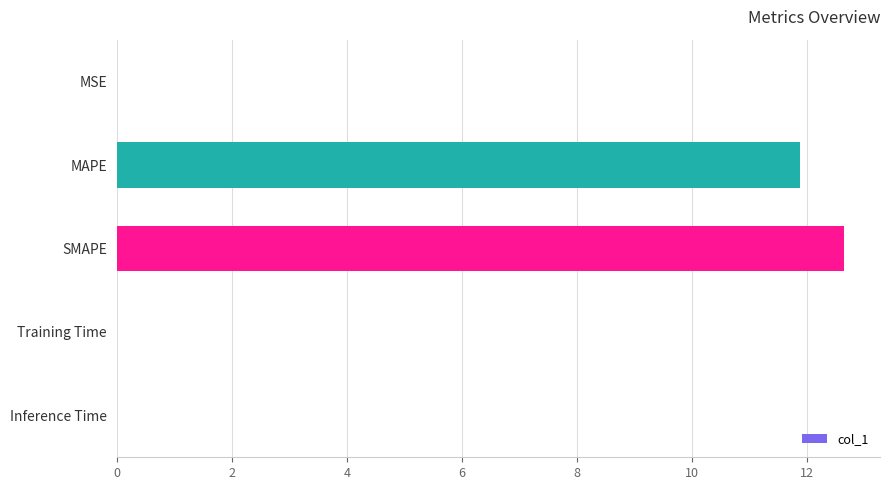

Which category has the highest value across all series?

SMAPE